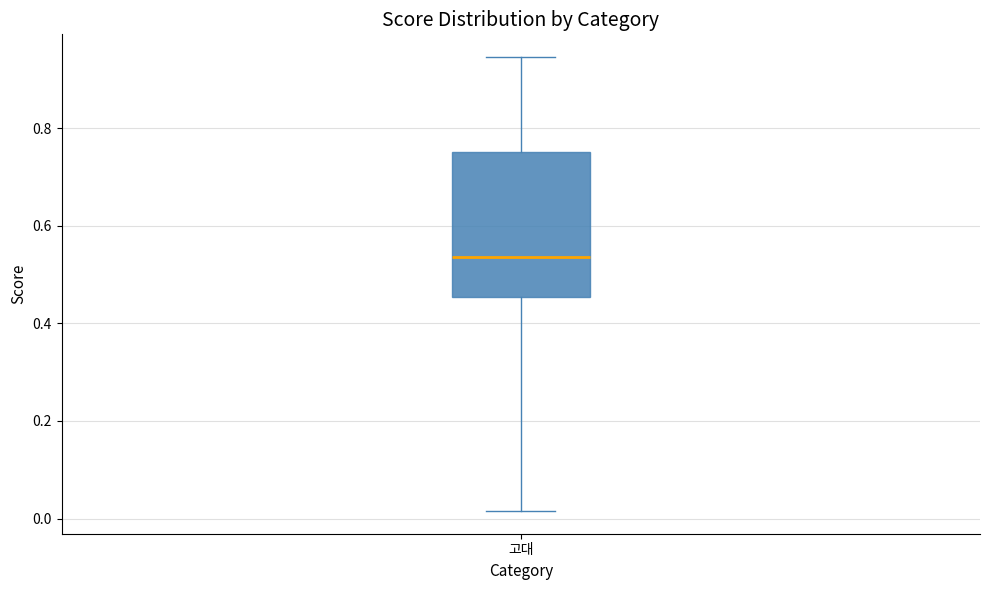

Where does the lower whisker of the box for 고대 end on the y-axis? The values are not printed on the chart, so give them approximately, as read against the axis.

0.02